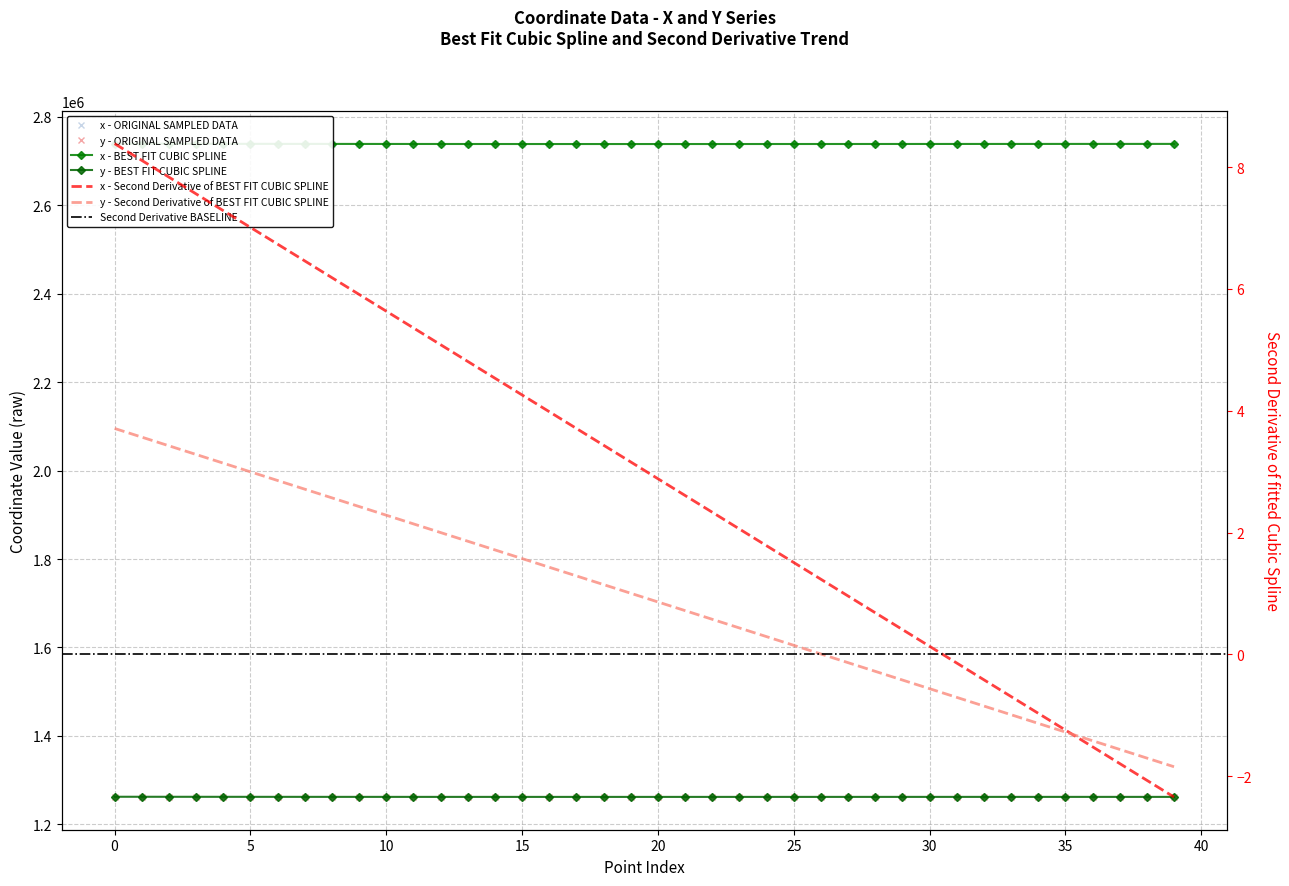

What value does the x series have at 22?

2738985.2